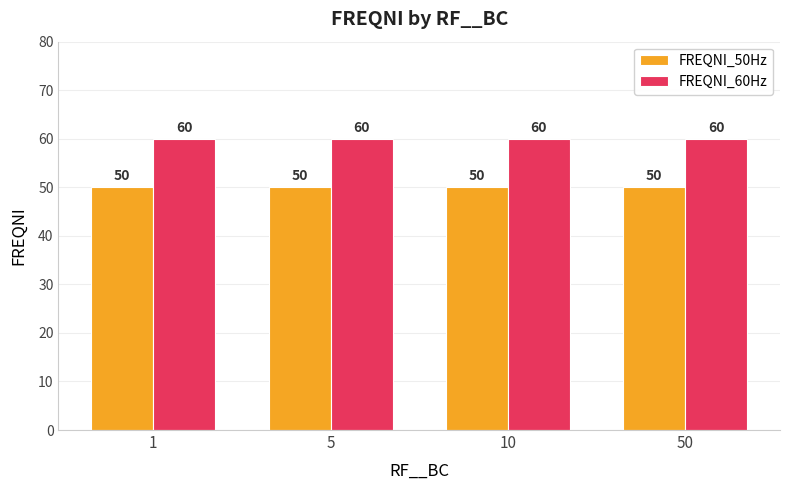

What is the value of the FREQNI_60Hz bar at the 4th from the left?

60